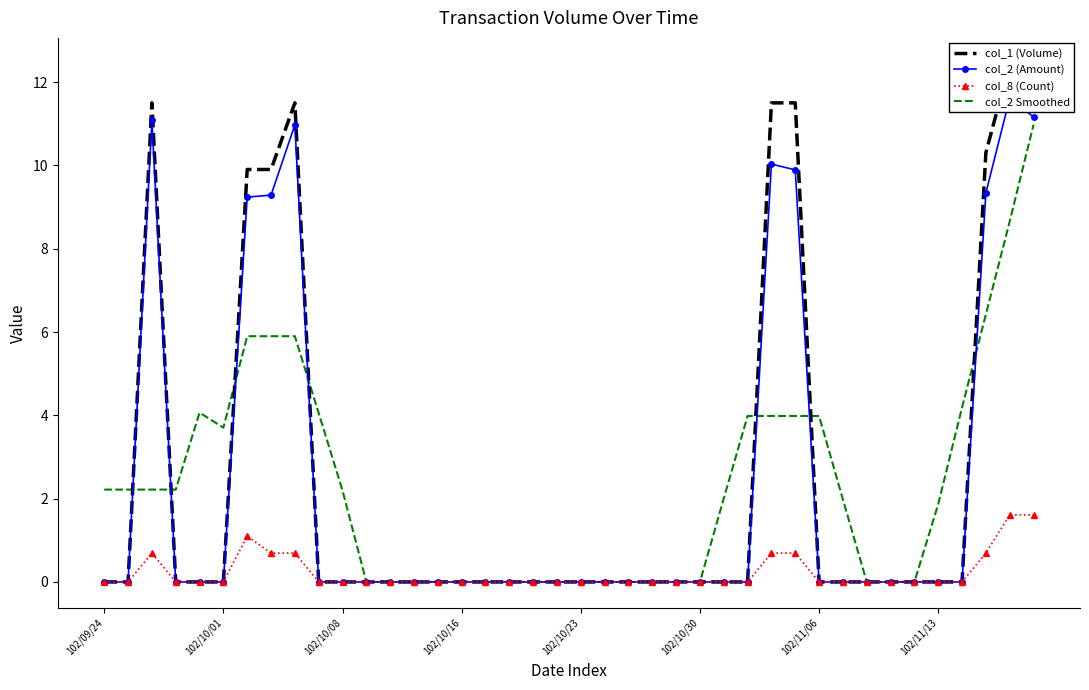

What is the sum of all col_2 Smoothed values?

92.6